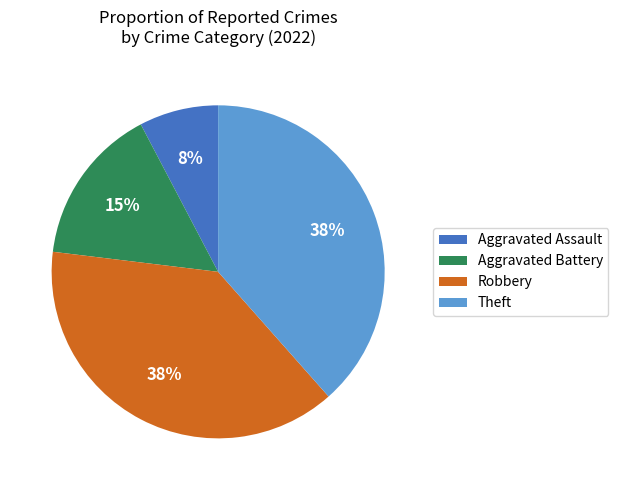

To the nearest percent, what is the combined percentage of Aggravated Battery and Robbery?

54%